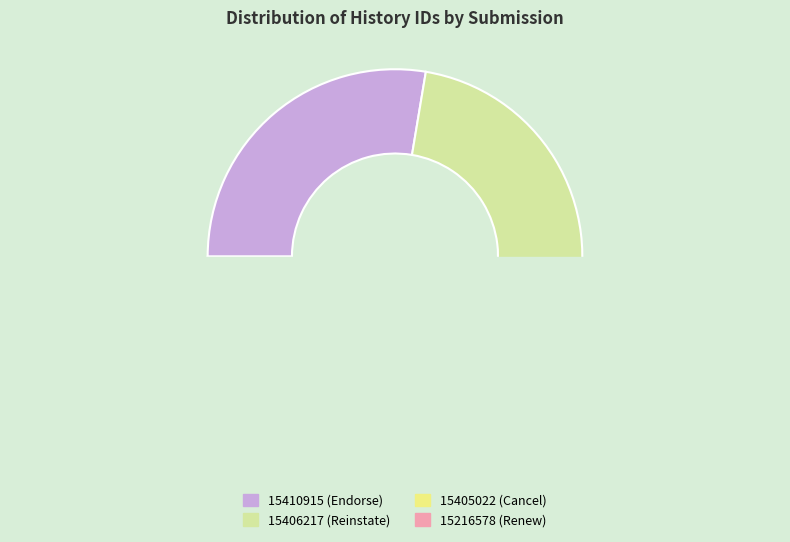

Which slice is the largest?

15410915